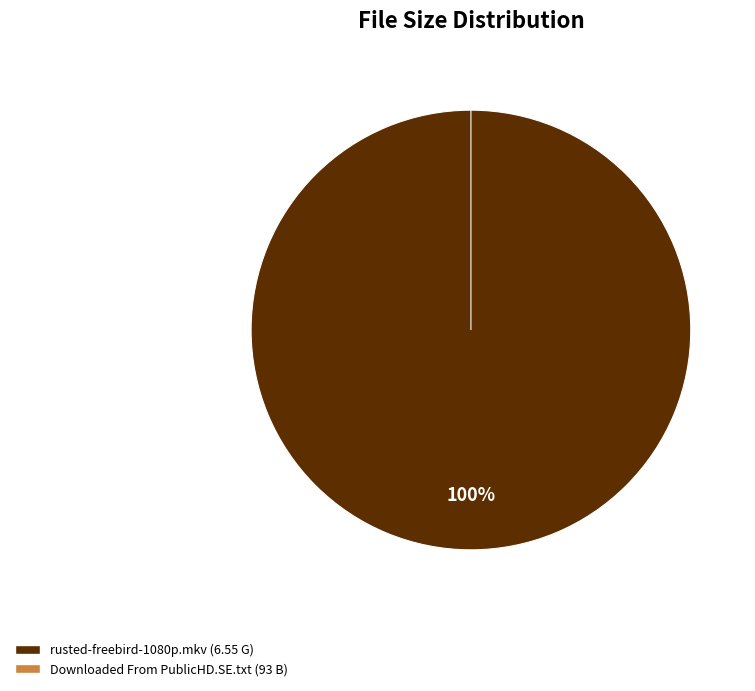

To the nearest percent, what is the combined percentage of Downloaded From PublicHD.SE.txt and rusted-freebird-1080p.mkv?

100%